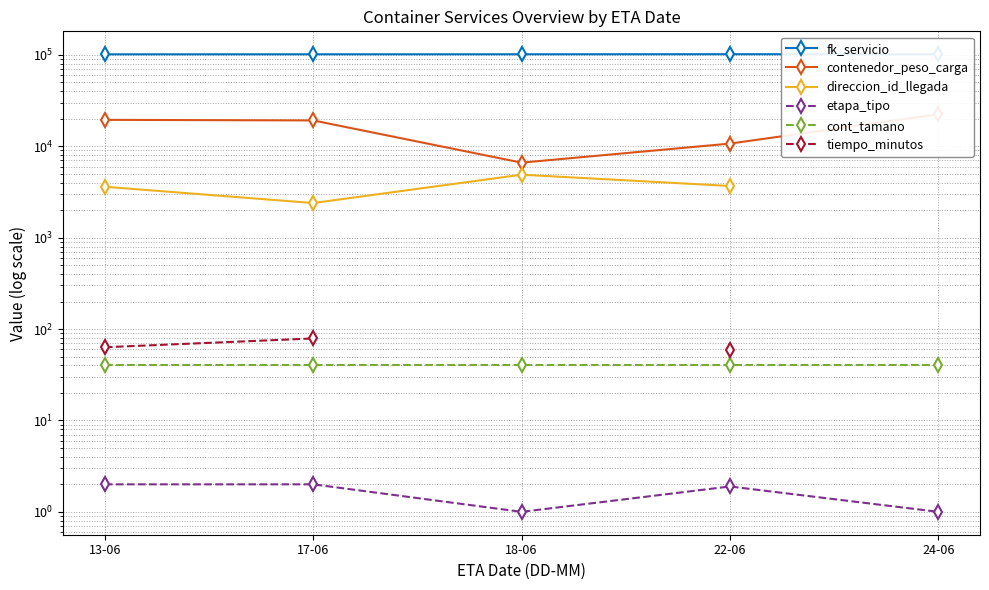

Which series changed the most between 18-06 and 24-06?

contenedor_peso_carga